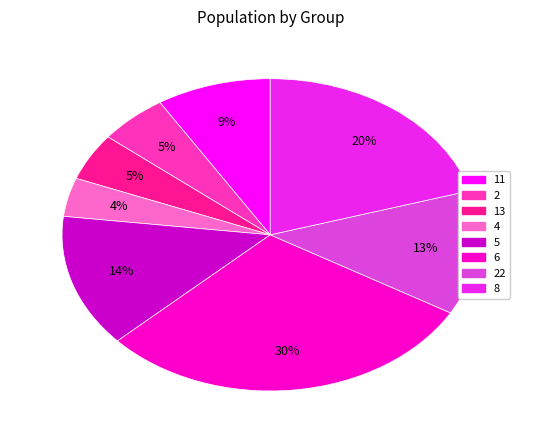

Does any single category account for the majority?

No